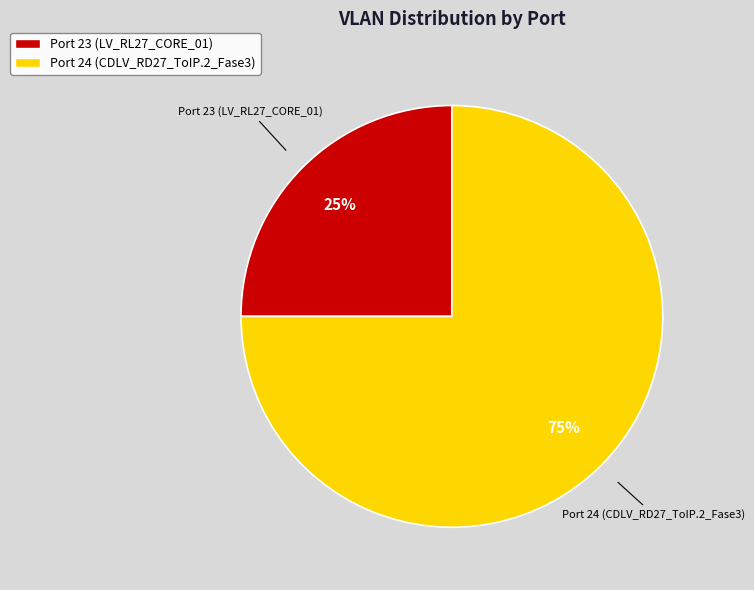

Which slice represents more than half of the pie?

Port 24 (CDLV_RD27_ToIP.2_Fase3)